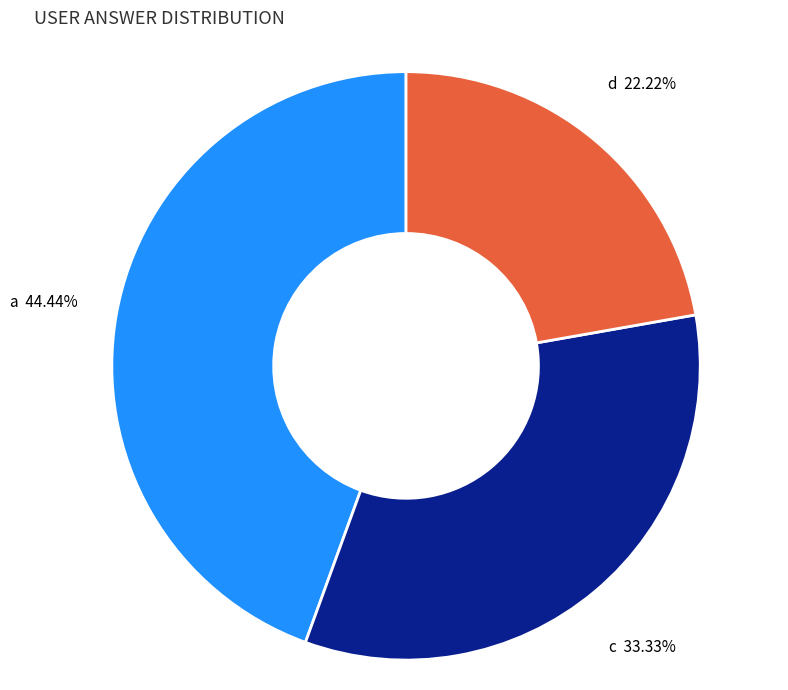

What percentage do c and a together represent?

77.8%